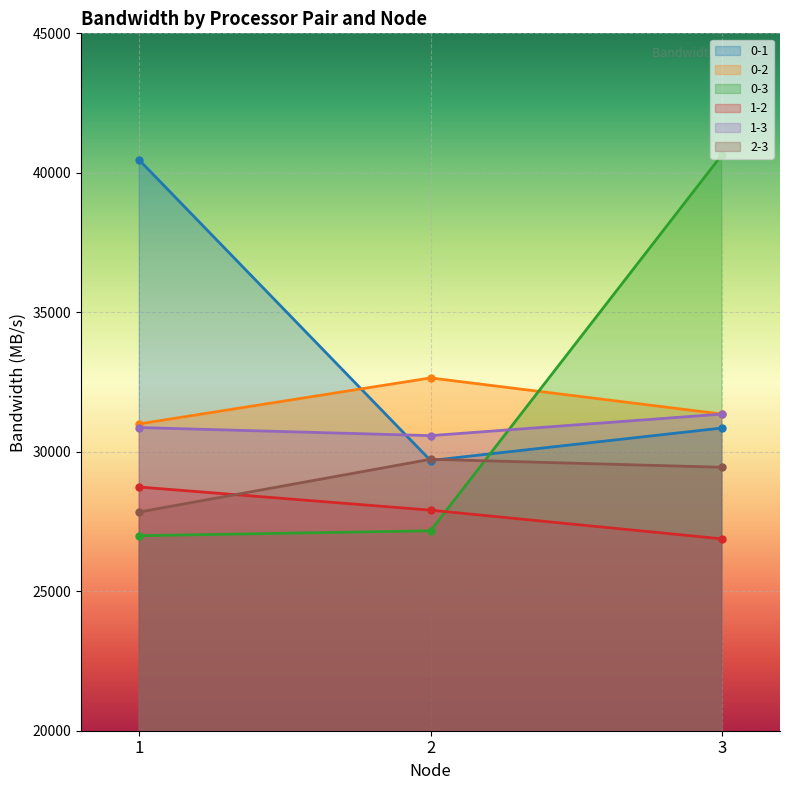

How many lines are shown in the chart?

6